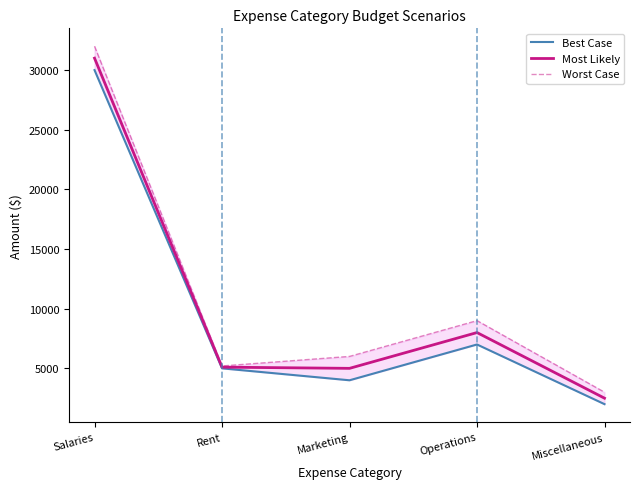

Is the value of Worst Case at Salaries greater than the value of Best Case at Salaries?

Yes